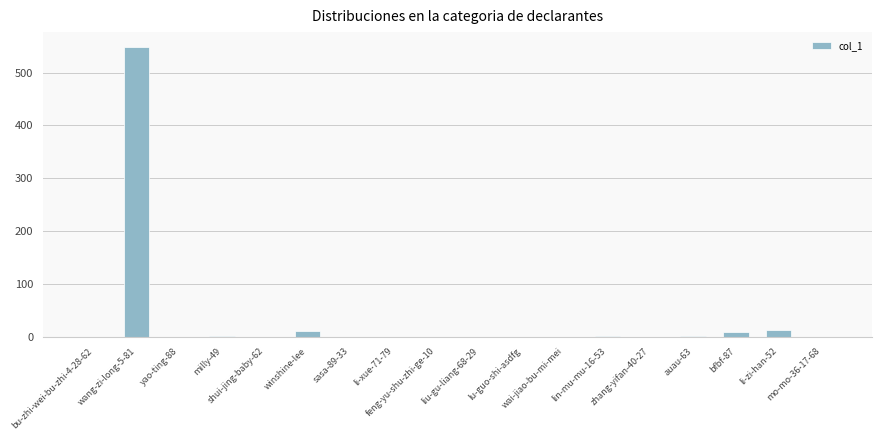

What is the maximum value shown in the chart?

549